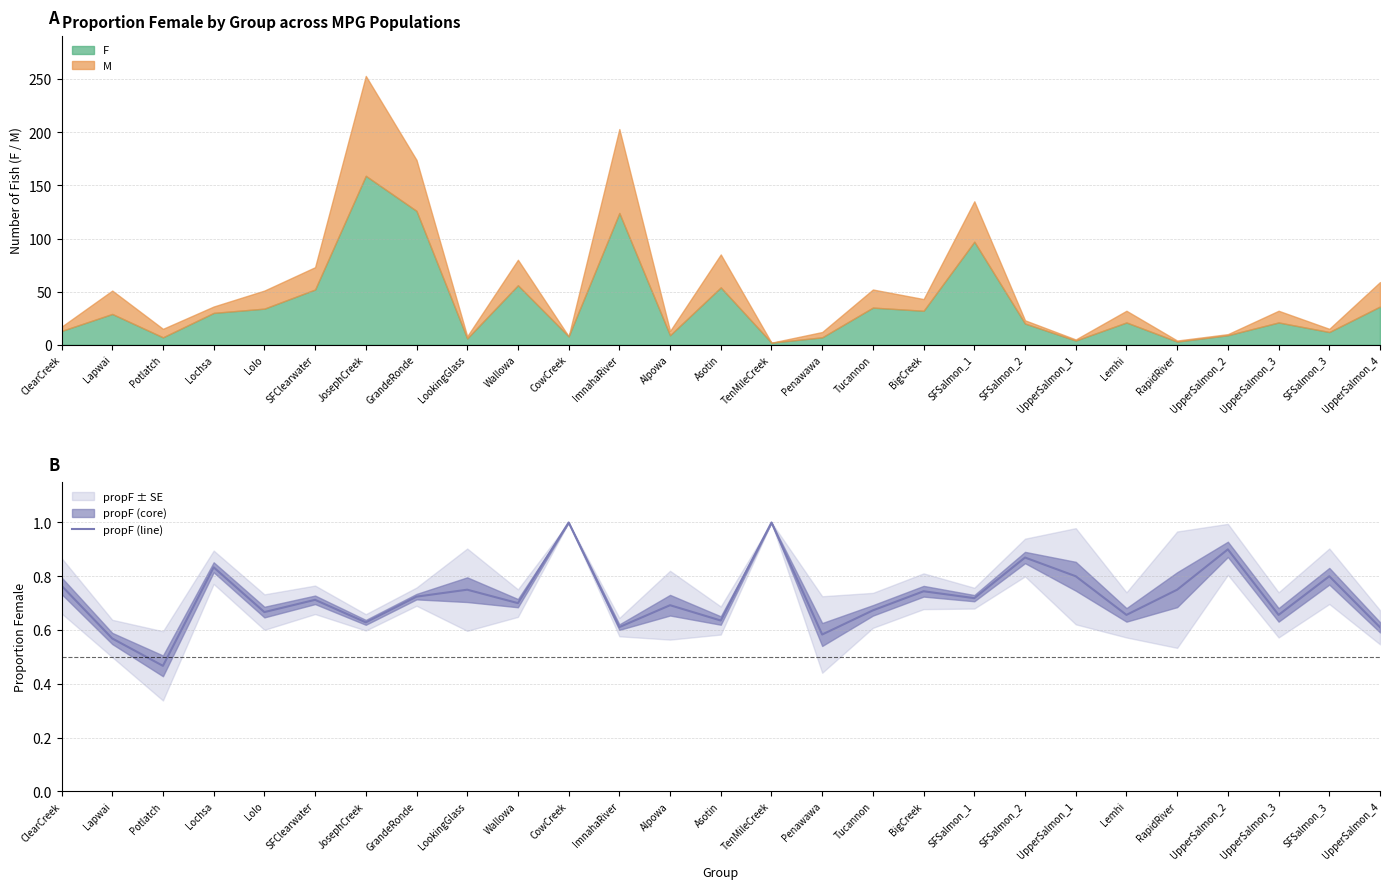

List the labels in order of value, smallest first.

Potlatch, Lapwai, Penawawa, UpperSalmon_4, ImnahaRiver, JosephCreek, Asotin, Lemhi, UpperSalmon_3, Lolo, Tucannon, Alpowa, Wallowa, SFClearwater, SFSalmon_1, GrandeRonde, BigCreek, LookingGlass, RapidRiver, ClearCreek, UpperSalmon_1, SFSalmon_3, Lochsa, SFSalmon_2, UpperSalmon_2, CowCreek, TenMileCreek